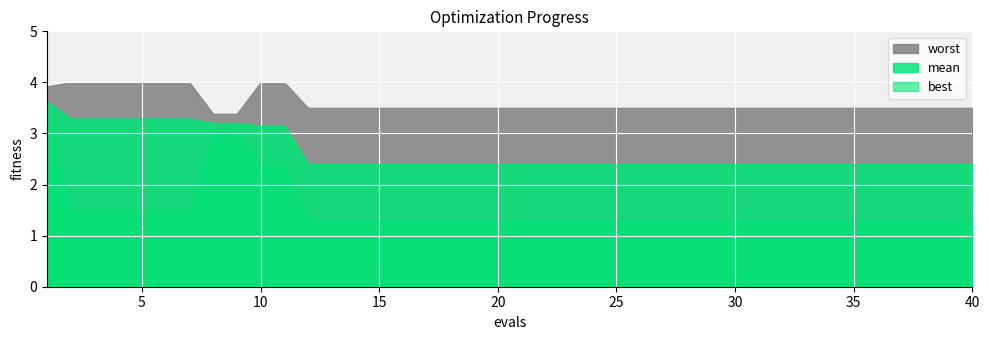

What is the greatest value displayed?

4.0